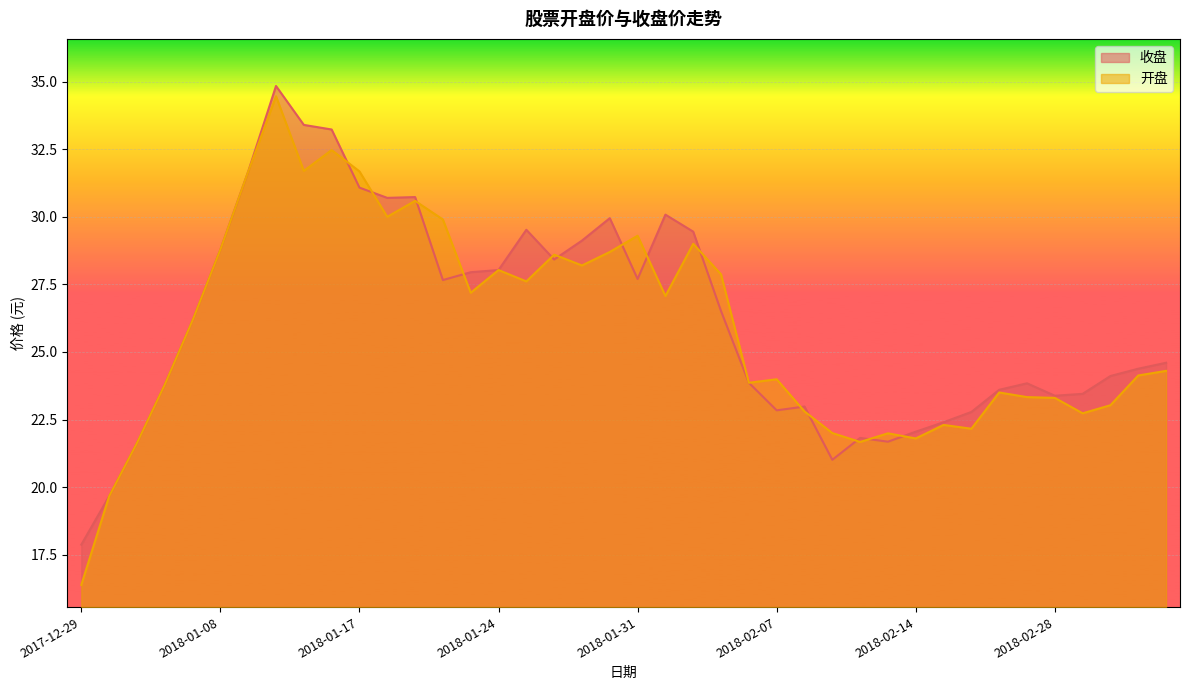

What is the label of the 29th point from the right?

2018-01-18